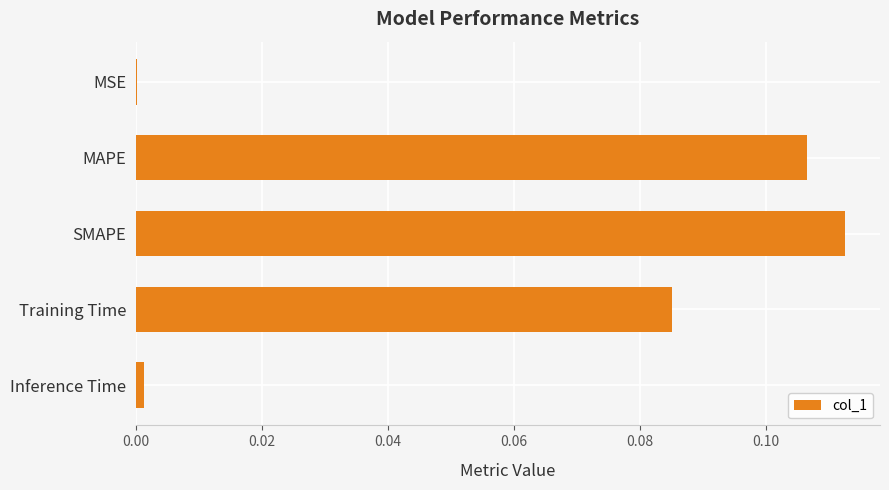

Which has a higher value, MSE or Training Time?

Training Time